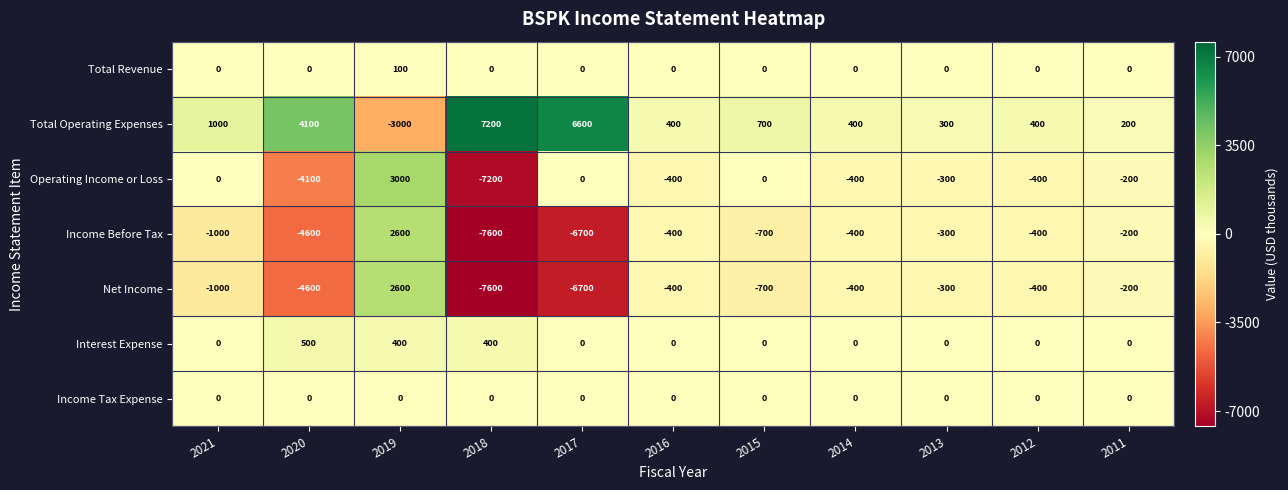

Read the Income Before Tax value at 2016, to the nearest 100.

-400